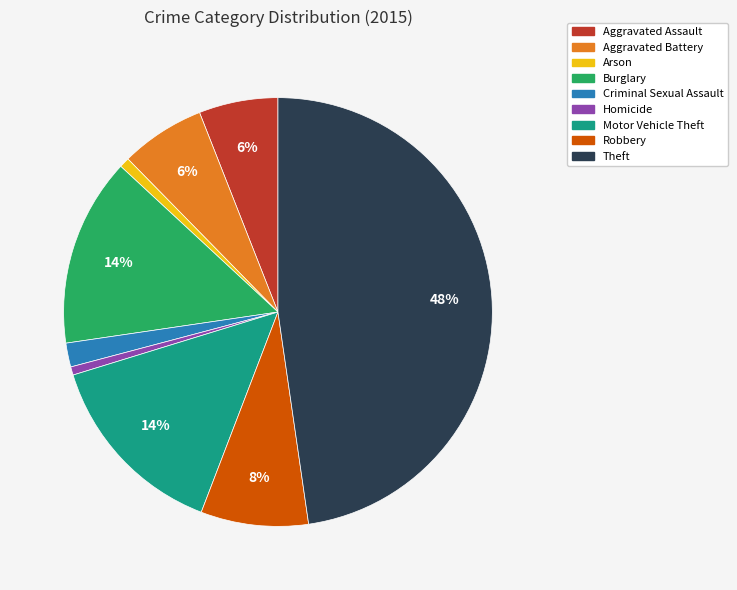

Which has a higher value, Theft or Aggravated Battery?

Theft